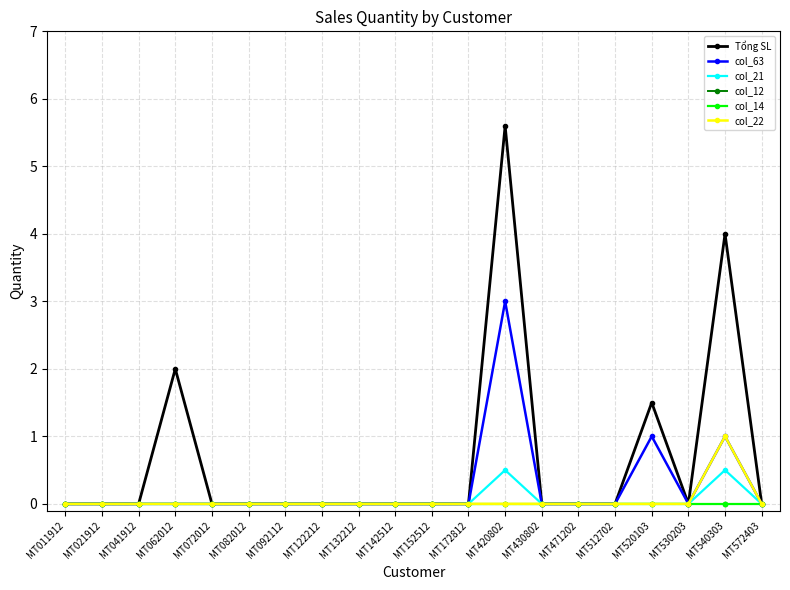

Reading left to right, transcribe all the data shown in this chart.

Tổng SL: MT011912=0.0	MT021912=0.0	MT041912=0.0	MT062012=2.0	MT072012=0.0	MT082012=0.0	MT092112=0.0	MT122212=0.0	MT132212=0.0	MT142512=0.0	MT152512=0.0	MT172812=0.0	MT420802=5.6	MT430802=0.0	MT471202=0.0	MT512702=0.0	MT520103=1.5	MT530203=0.0	MT540303=4.0	MT572403=0.0
col_63: MT011912=0.0	MT021912=0.0	MT041912=0.0	MT062012=0.0	MT072012=0.0	MT082012=0.0	MT092112=0.0	MT122212=0.0	MT132212=0.0	MT142512=0.0	MT152512=0.0	MT172812=0.0	MT420802=3.0	MT430802=0.0	MT471202=0.0	MT512702=0.0	MT520103=1.0	MT530203=0.0	MT540303=1.0	MT572403=0.0
col_21: MT011912=0.0	MT021912=0.0	MT041912=0.0	MT062012=0.0	MT072012=0.0	MT082012=0.0	MT092112=0.0	MT122212=0.0	MT132212=0.0	MT142512=0.0	MT152512=0.0	MT172812=0.0	MT420802=0.5	MT430802=0.0	MT471202=0.0	MT512702=0.0	MT520103=0.0	MT530203=0.0	MT540303=0.5	MT572403=0.0
col_12: MT011912=0.0	MT021912=0.0	MT041912=0.0	MT062012=0.0	MT072012=0.0	MT082012=0.0	MT092112=0.0	MT122212=0.0	MT132212=0.0	MT142512=0.0	MT152512=0.0	MT172812=0.0	MT420802=0.0	MT430802=0.0	MT471202=0.0	MT512702=0.0	MT520103=0.0	MT530203=0.0	MT540303=0.0	MT572403=0.0
col_14: MT011912=0.0	MT021912=0.0	MT041912=0.0	MT062012=0.0	MT072012=0.0	MT082012=0.0	MT092112=0.0	MT122212=0.0	MT132212=0.0	MT142512=0.0	MT152512=0.0	MT172812=0.0	MT420802=0.0	MT430802=0.0	MT471202=0.0	MT512702=0.0	MT520103=0.0	MT530203=0.0	MT540303=0.0	MT572403=0.0
col_22: MT011912=0.0	MT021912=0.0	MT041912=0.0	MT062012=0.0	MT072012=0.0	MT082012=0.0	MT092112=0.0	MT122212=0.0	MT132212=0.0	MT142512=0.0	MT152512=0.0	MT172812=0.0	MT420802=0.0	MT430802=0.0	MT471202=0.0	MT512702=0.0	MT520103=0.0	MT530203=0.0	MT540303=1.0	MT572403=0.0